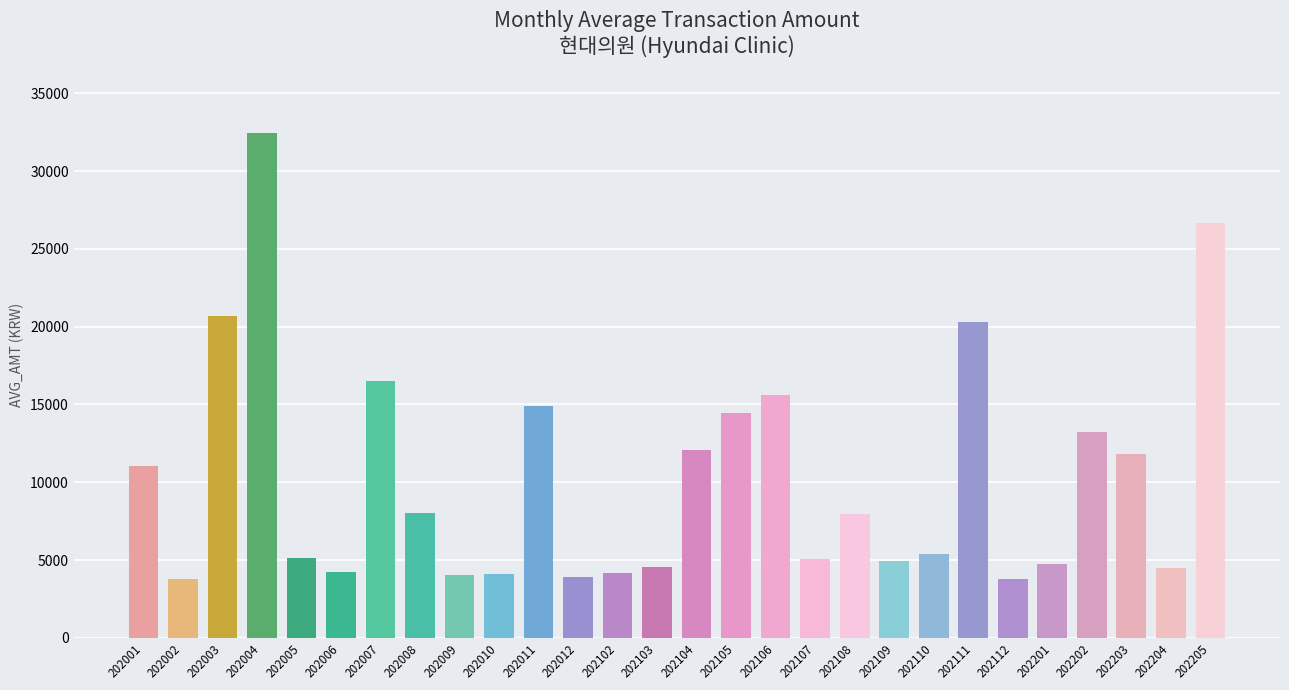

What is the value of the 3rd bar from the left?

20657